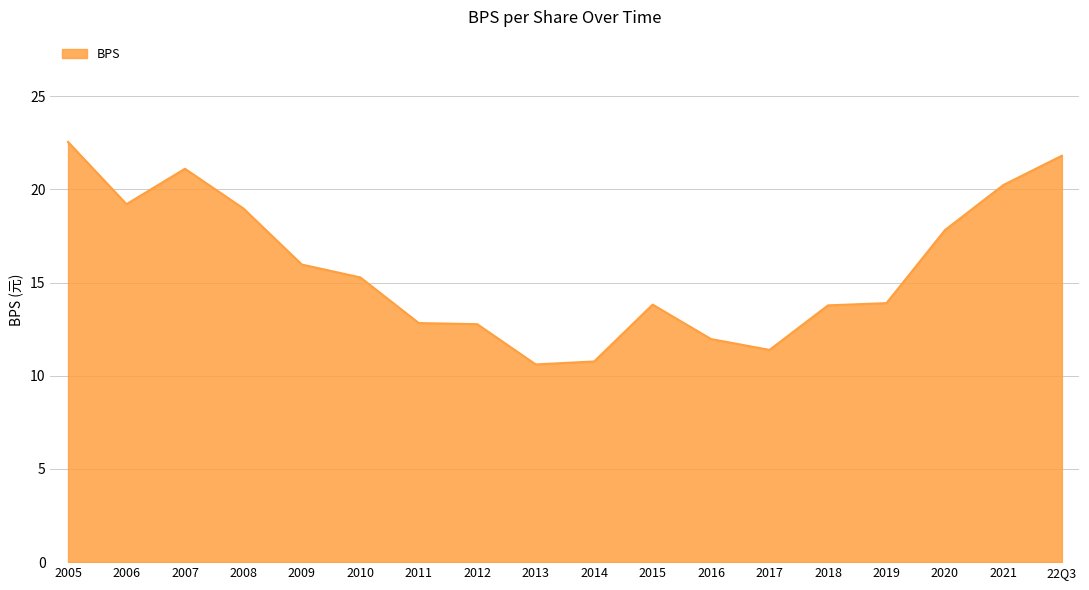

What is the smallest value displayed?

10.6